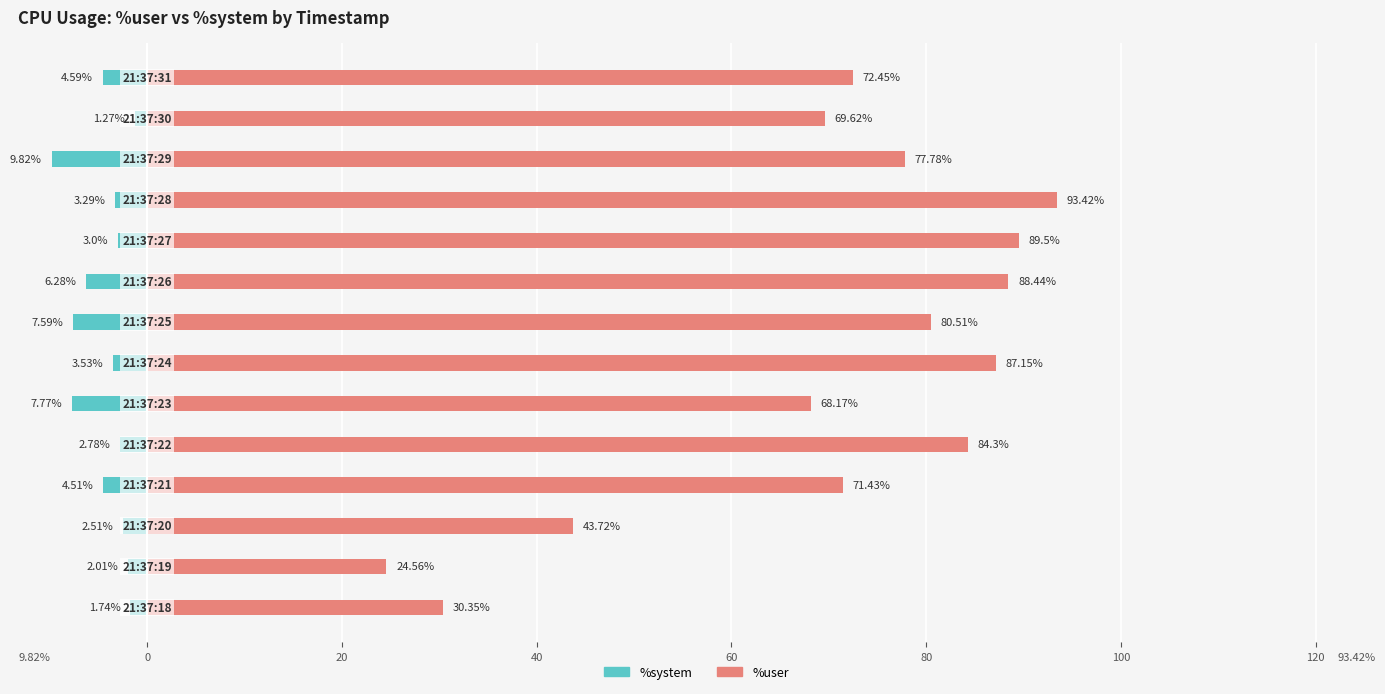

What position from the left is 60?

5